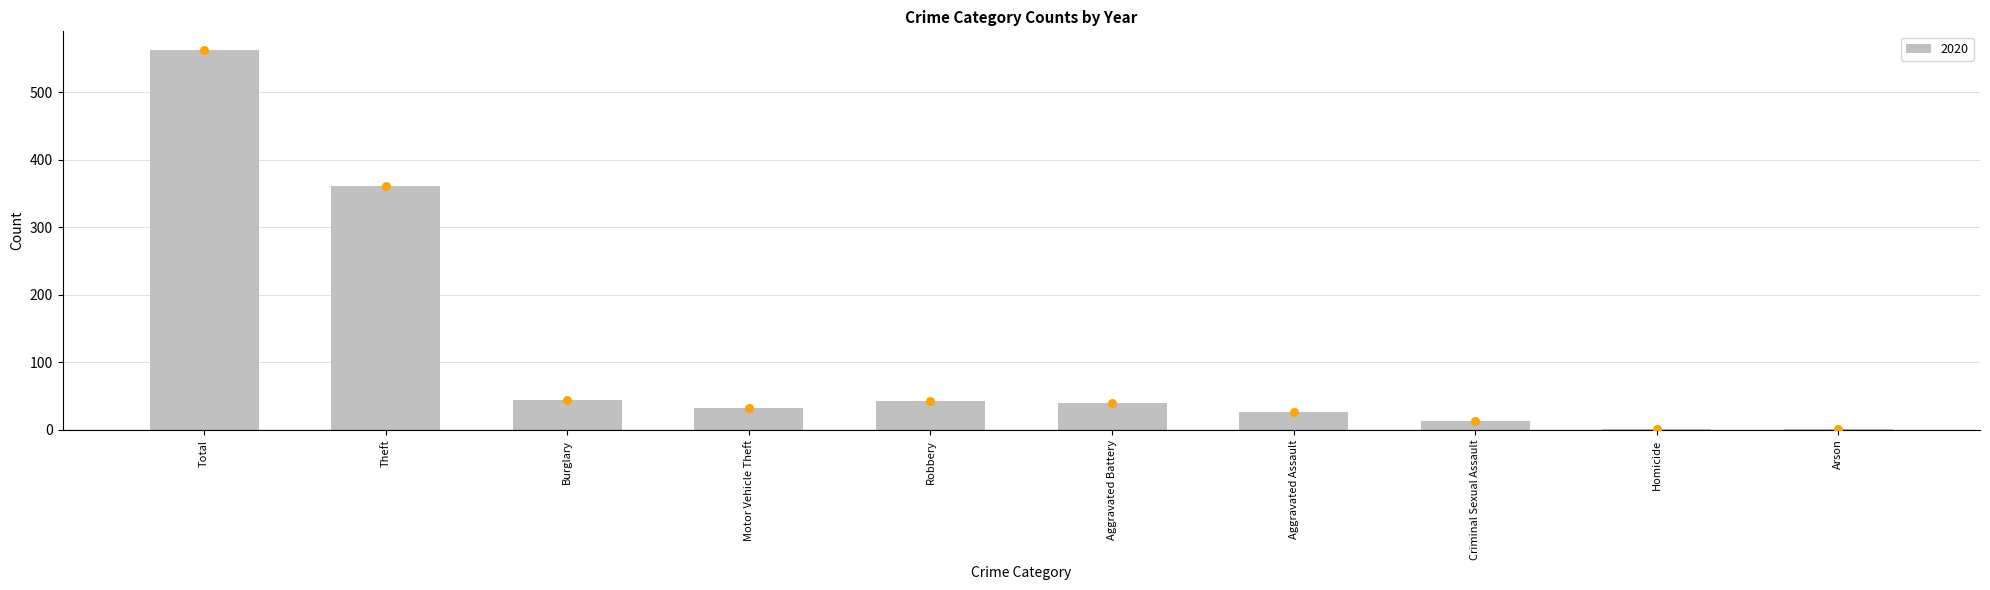

What is the sum of all 2020 values?

1124